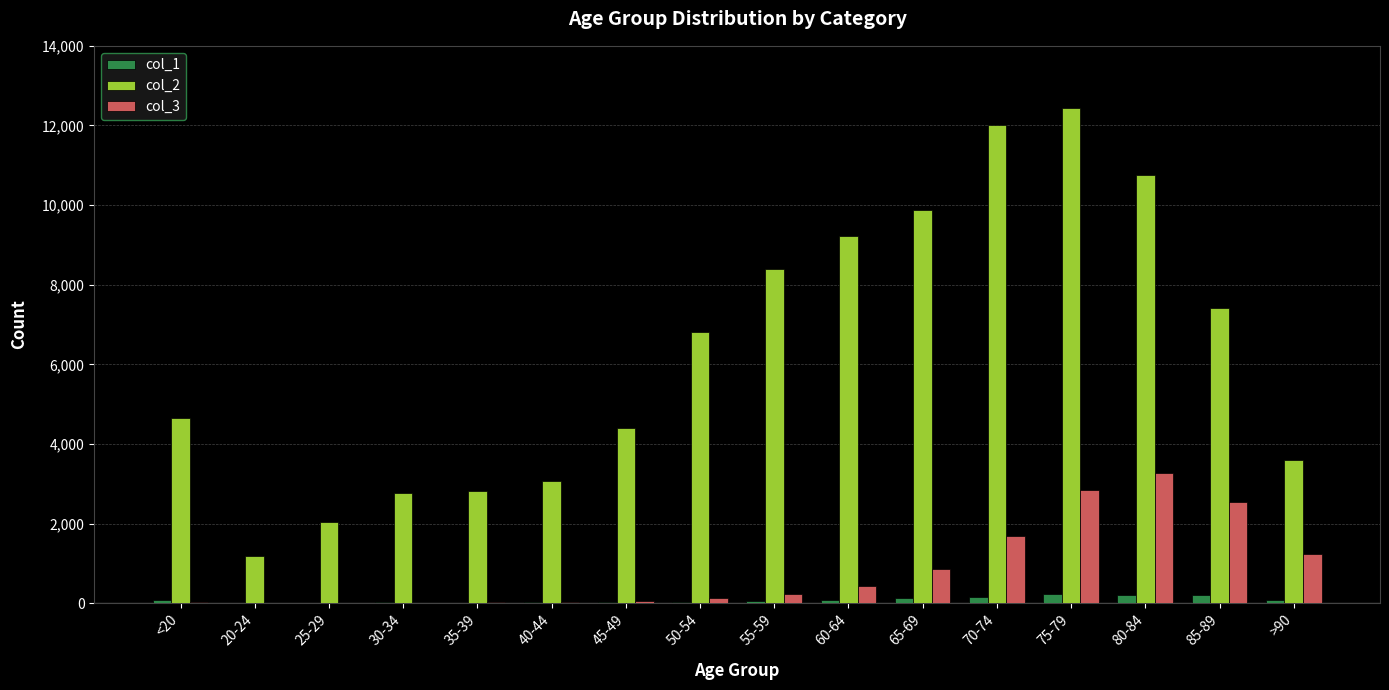

Is the value of col_3 at 80-84 greater than the value of col_2 at 35-39?

Yes